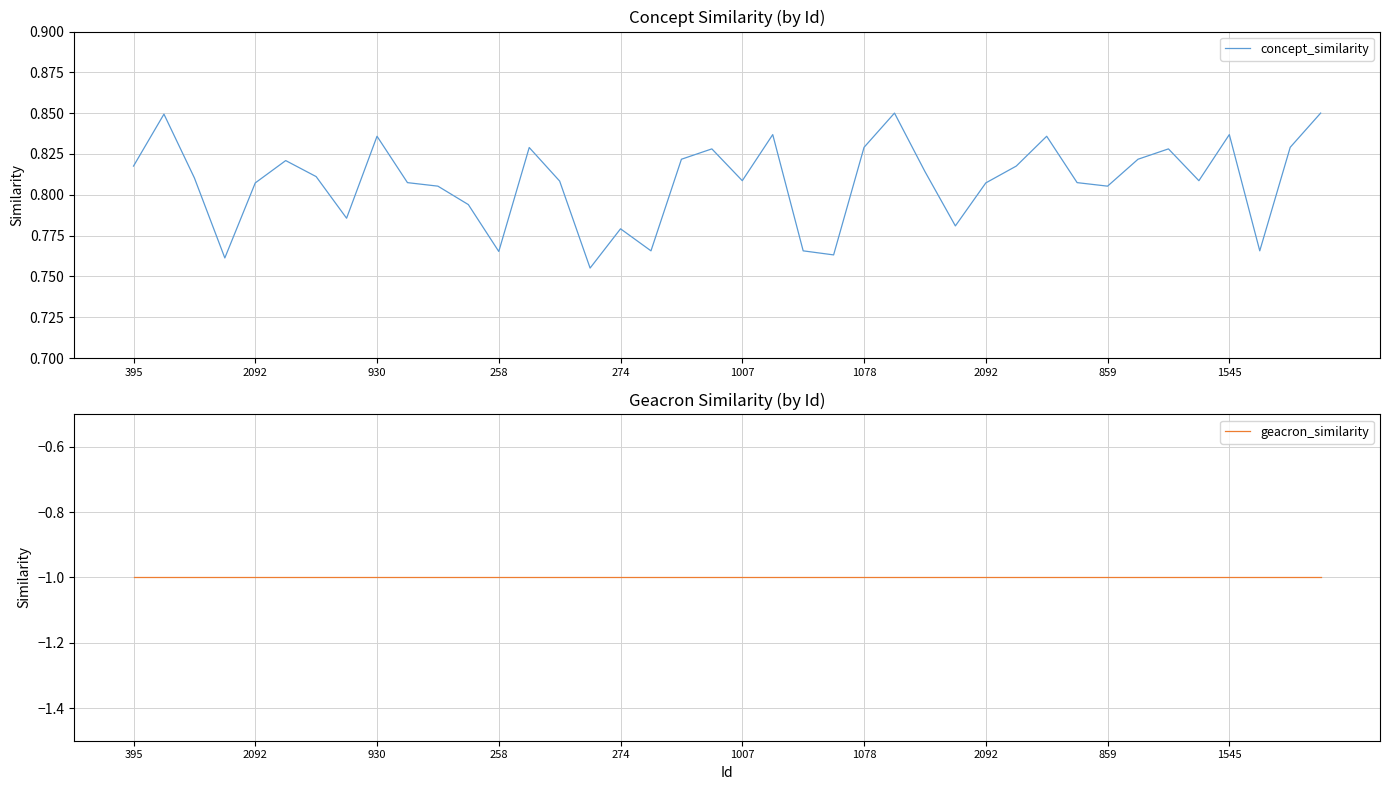

True or false: geacron_similarity and concept_similarity intersect in this chart.

False